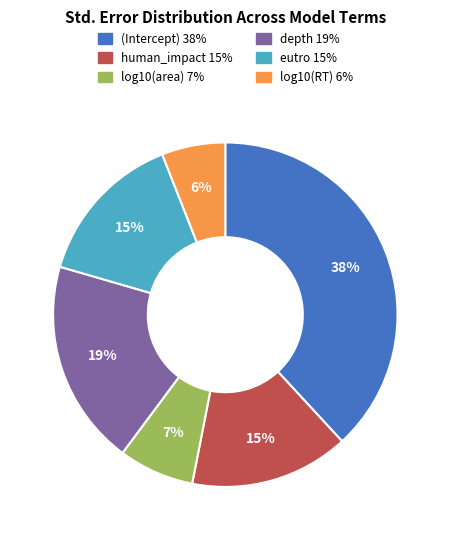

Is the sum of log10(RT) and eutro greater than half?

No